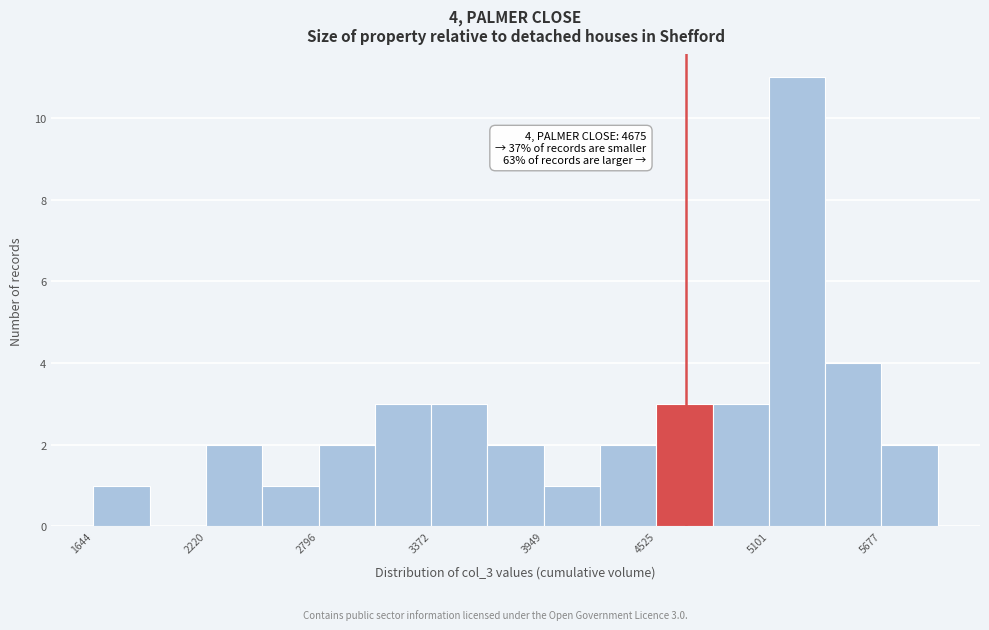

Around what value on the x-axis is the tallest bar? Give the approximate position of its centre, as read against the axis.

5200